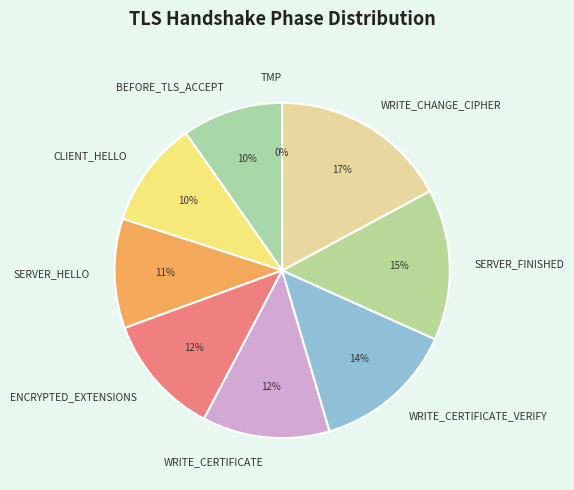

Count the number of slices in the pie.

9